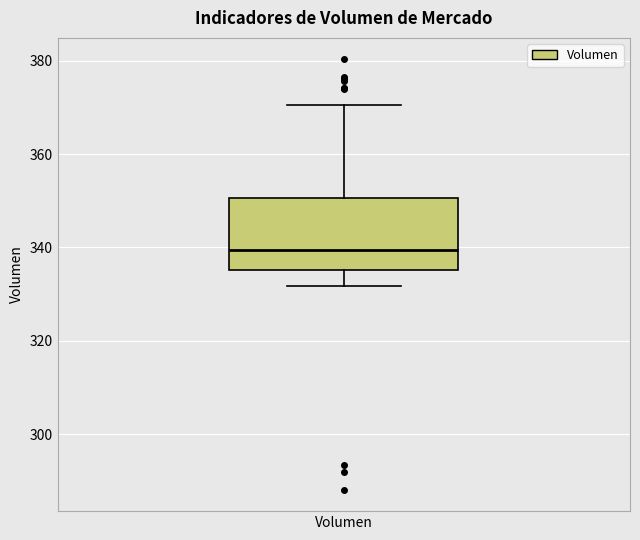

Where does the lower whisker of the box for Volumen end on the y-axis? The values are not printed on the chart, so give them approximately, as read against the axis.

332